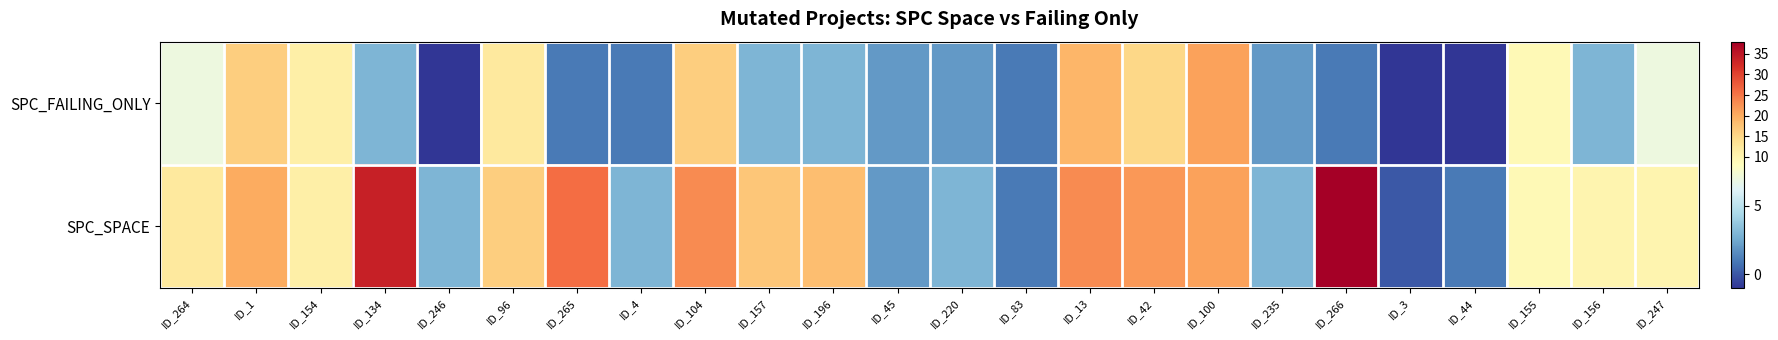

Reading left to right, transcribe all the data shown in this chart.

SPC_FAILING_ONLY: ID_264=7	ID_1=16	ID_154=11	ID_134=3	ID_246=-1	ID_96=12	ID_265=1	ID_4=1	ID_104=16	ID_157=3	ID_196=3	ID_45=2	ID_220=2	ID_83=1	ID_13=19	ID_42=15	ID_100=21	ID_235=2	ID_266=1	ID_3=-1	ID_44=-1	ID_155=9	ID_156=3	ID_247=7
SPC_SPACE: ID_264=12	ID_1=20	ID_154=11	ID_134=34	ID_246=3	ID_96=16	ID_265=26	ID_4=3	ID_104=23	ID_157=17	ID_196=18	ID_45=2	ID_220=3	ID_83=1	ID_13=23	ID_42=22	ID_100=21	ID_235=3	ID_266=38	ID_3=0	ID_44=1	ID_155=9	ID_156=10	ID_247=10